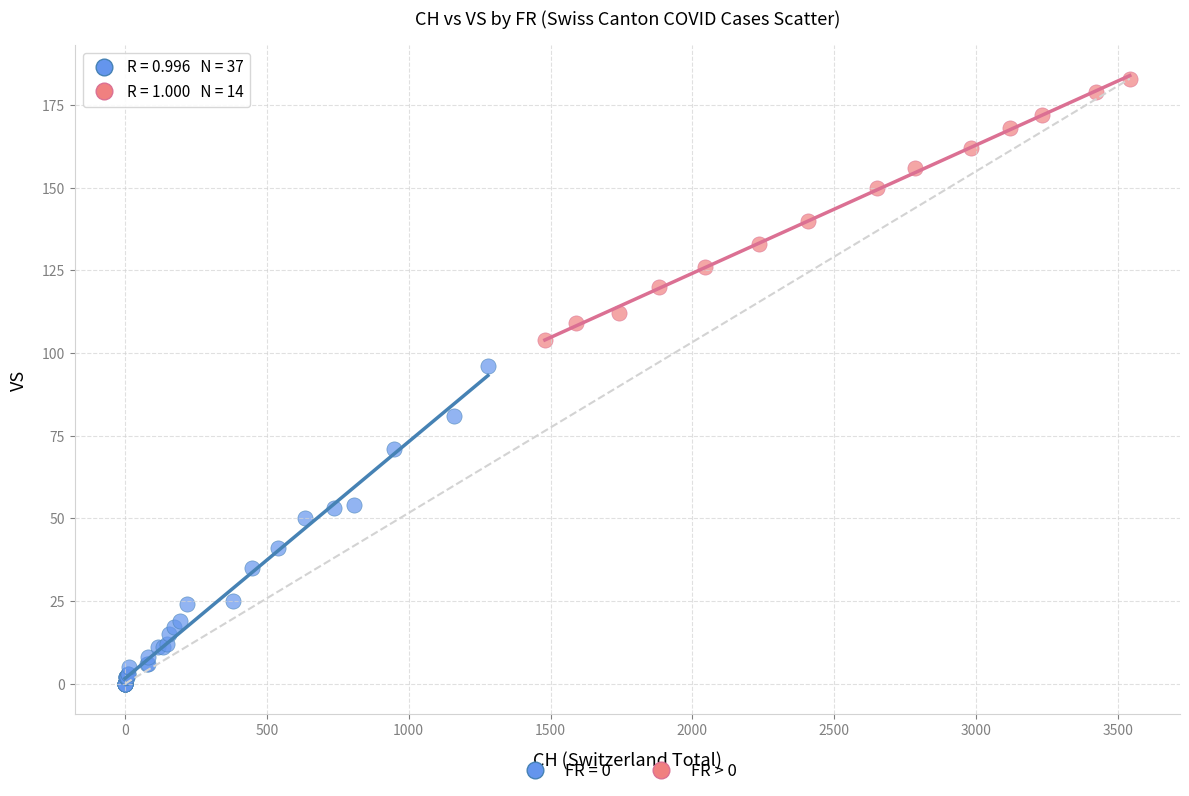

Which series reaches the minimum Y coordinate?

FR = 0